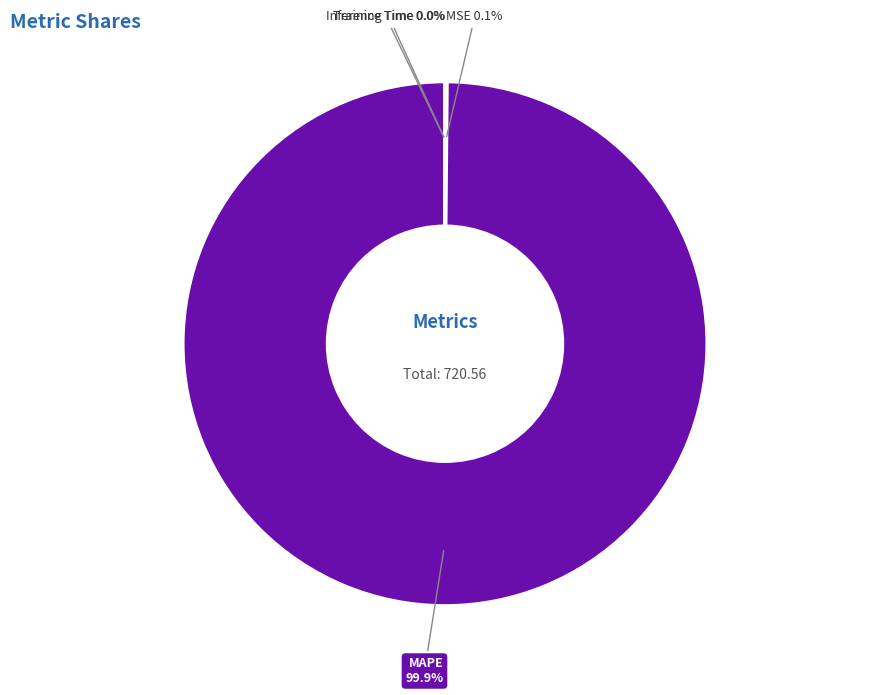

Which category has the biggest portion of the pie?

MAPE